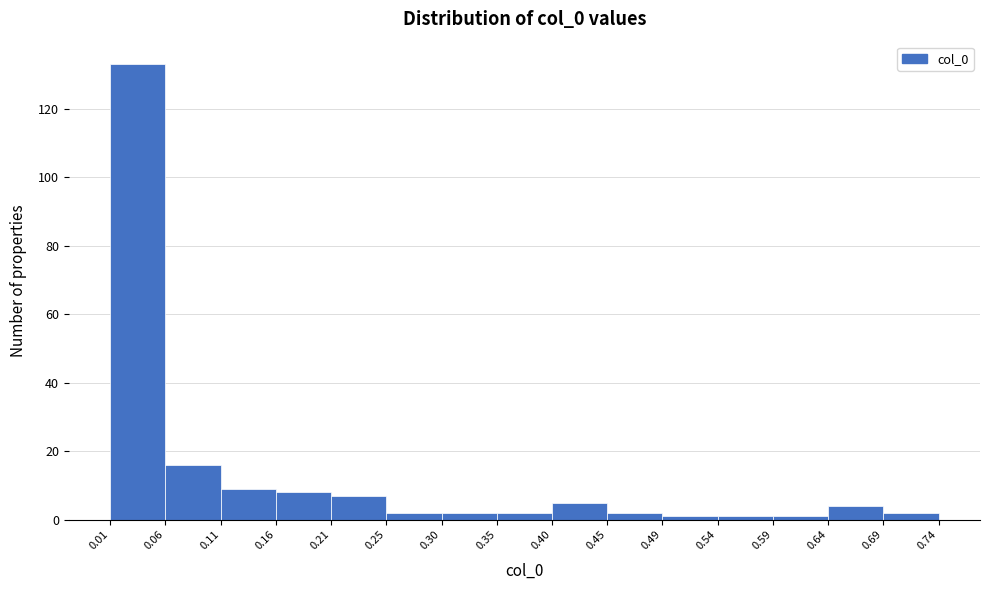

What is the height of the bar covering 0.25 to 0.30 on the x-axis? The values are not printed on the chart, so give them approximately, as read against the axis.

2